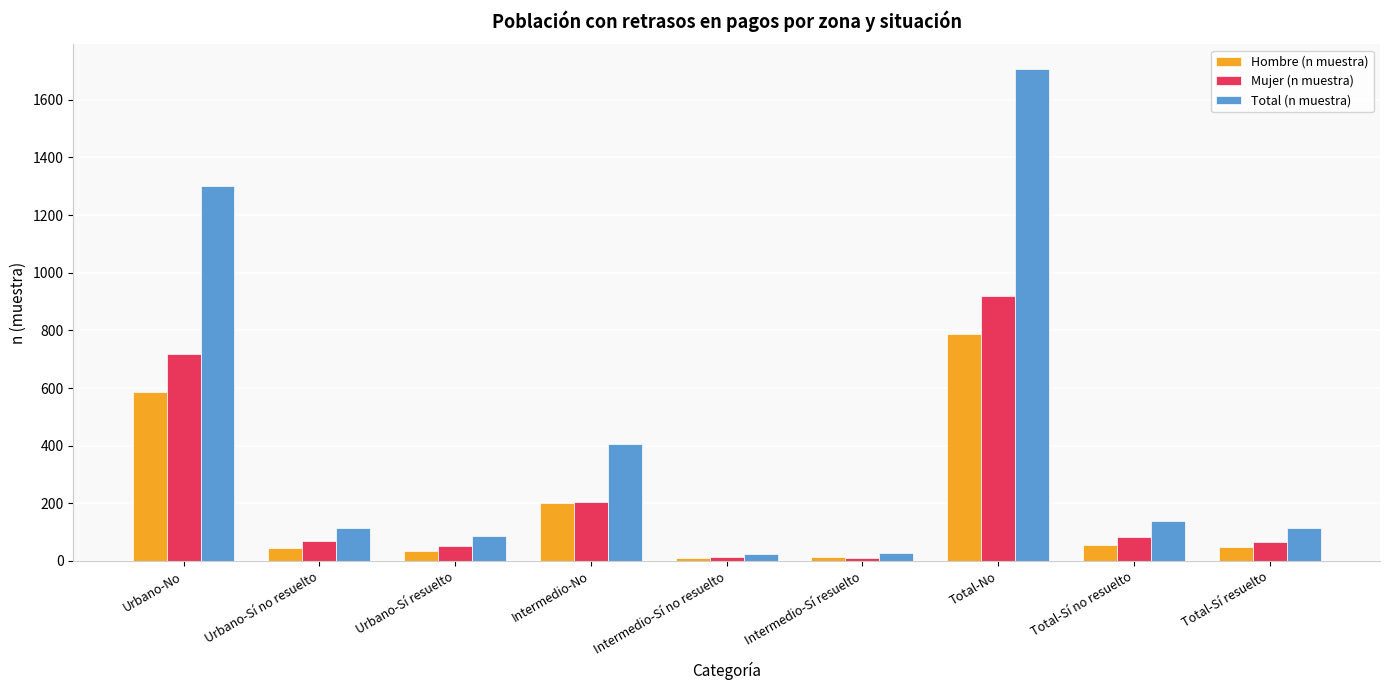

What is the total value across all series at Intermedio-No?

810